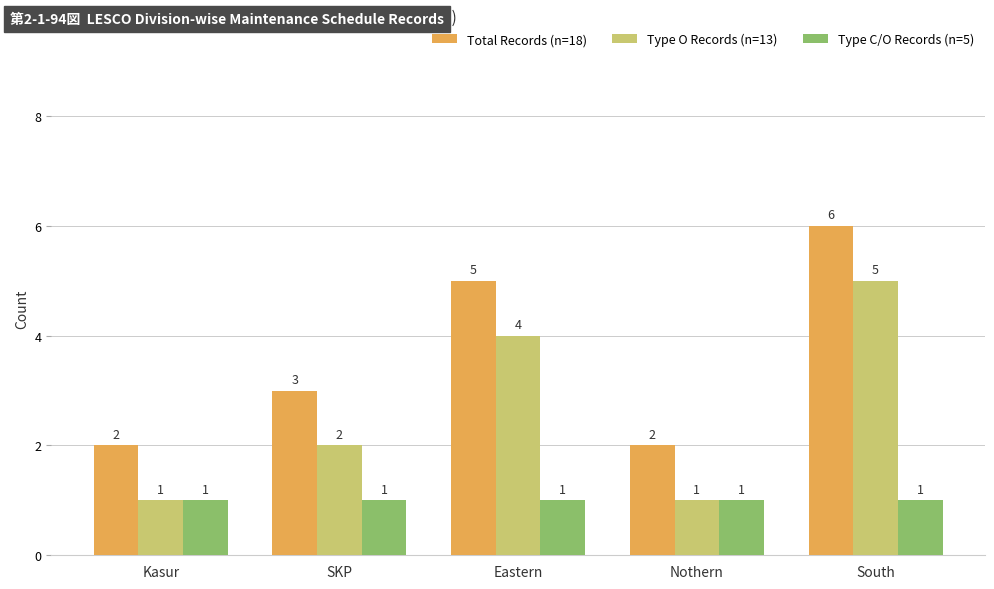

What are all the series names shown in the legend?

Total Records (n=18), Type O Records (n=13), Type C/O Records (n=5)